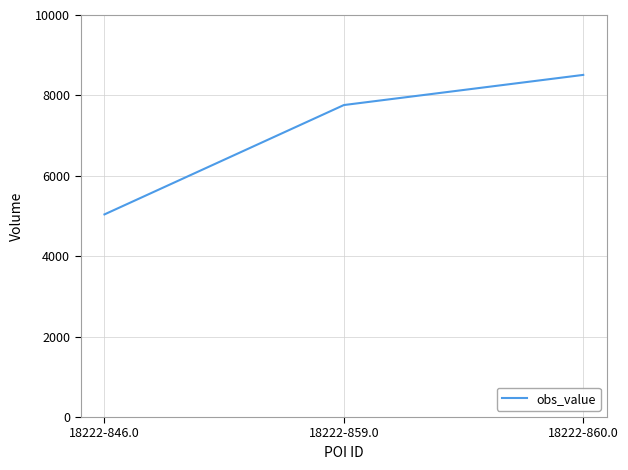

Reading left to right, transcribe all the data shown in this chart.

5040	7760	8510